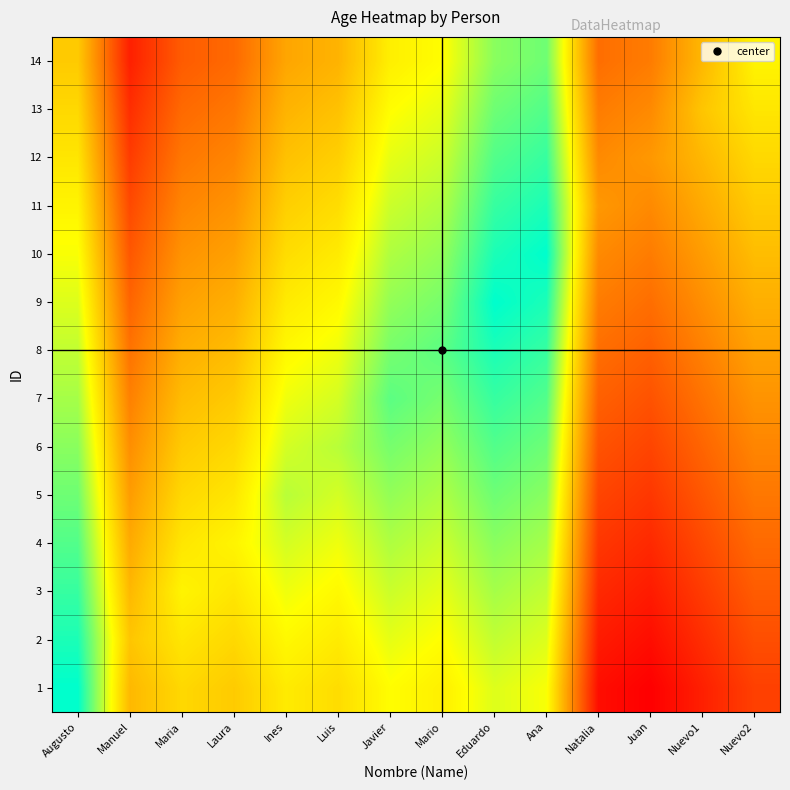

At Manuel, list the series in order from smallest to largest.

14, 13, 12, 11, 10, 9, 8, 7, 6, 5, 4, 1, 3, 2